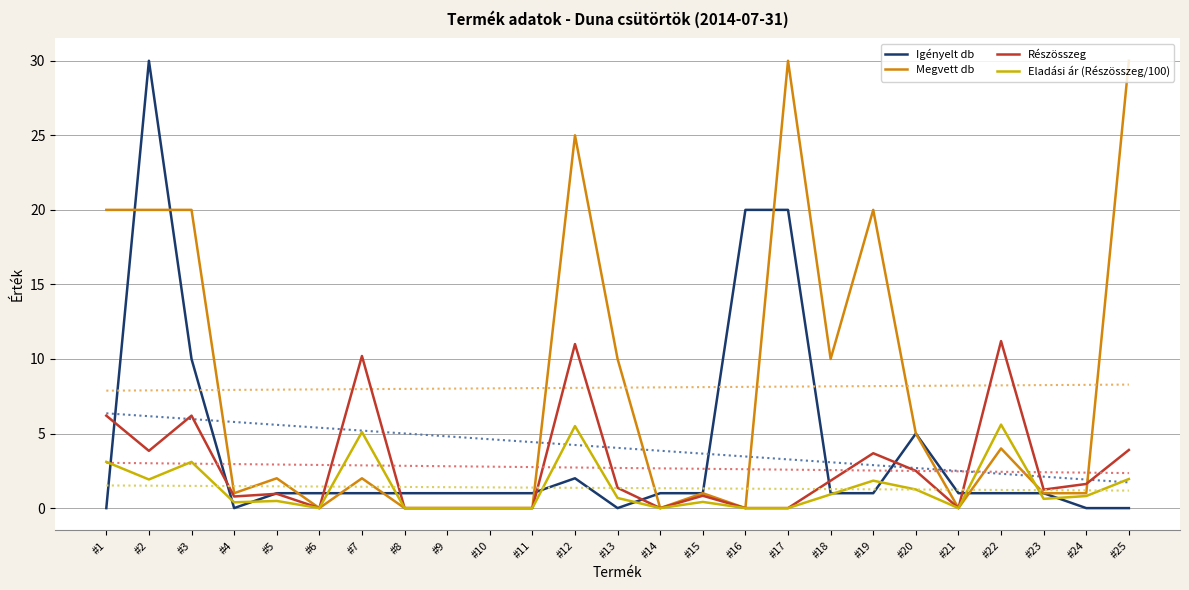

True or false: Igényelt db and Eladási ár (Részösszeg/100) intersect in this chart.

True